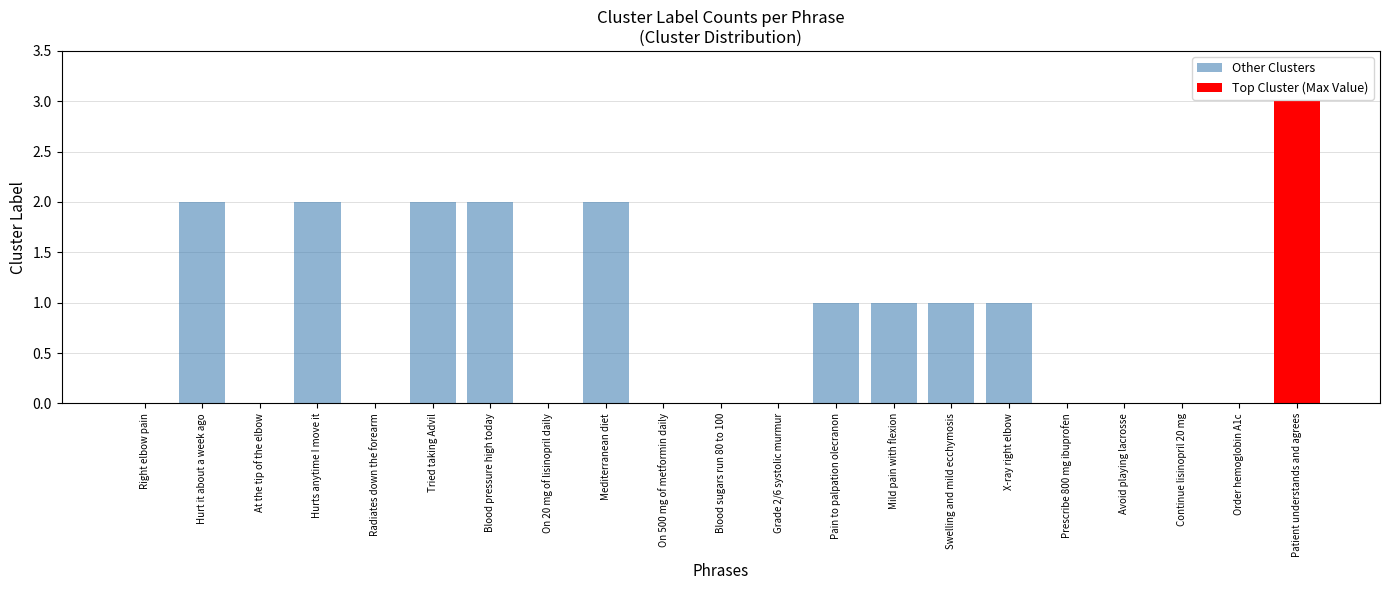

At which category is the sum across all series the highest?

Patient understands and agrees